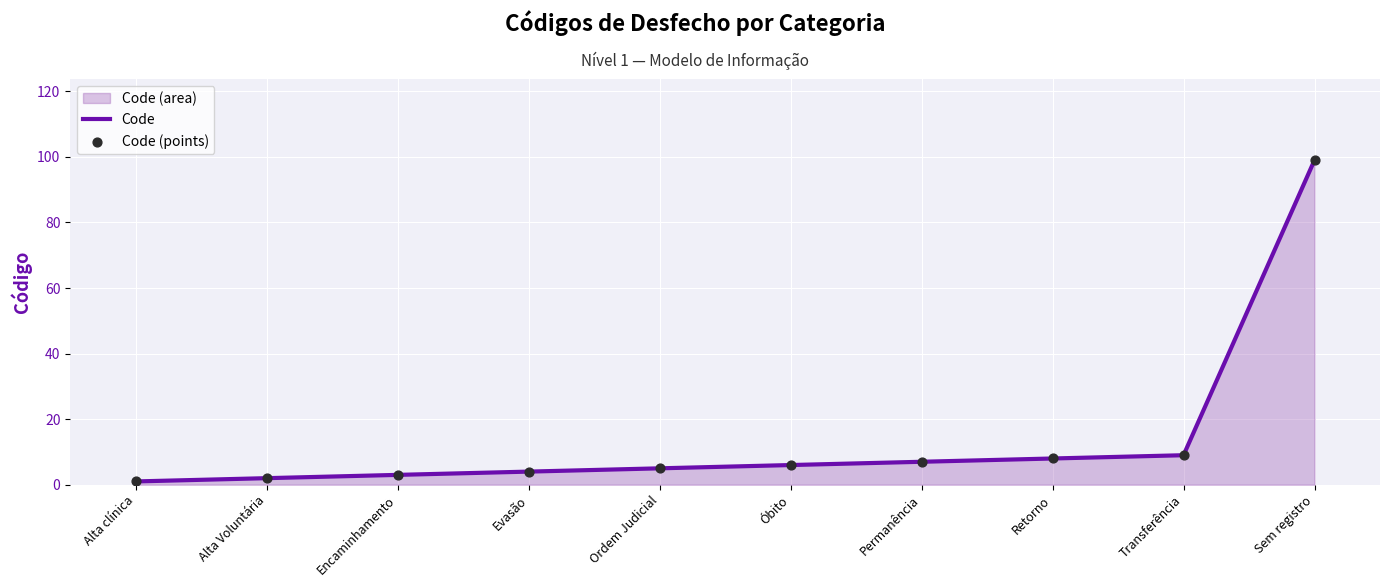

Which series contains the lowest Y value?

Code